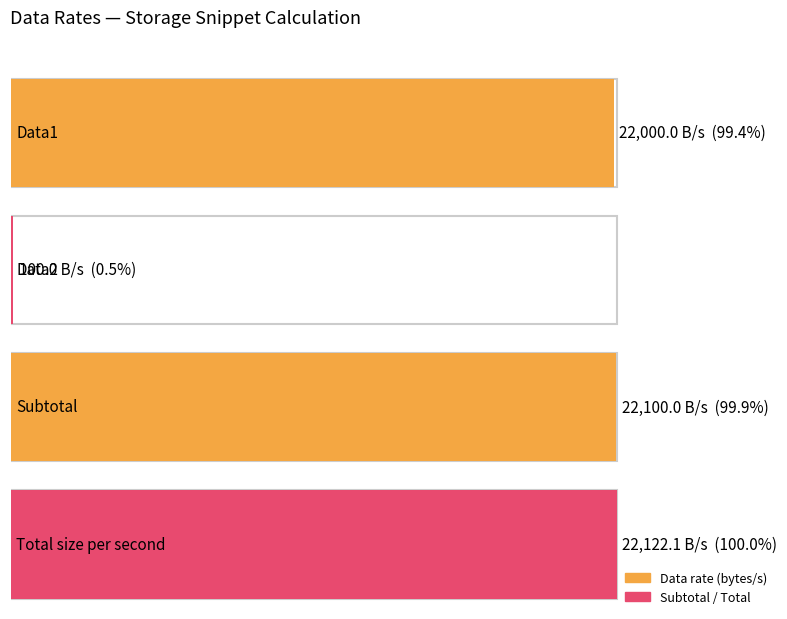

Rank the categories by value from highest to lowest.

Total size per second, Subtotal, Data1, Data2